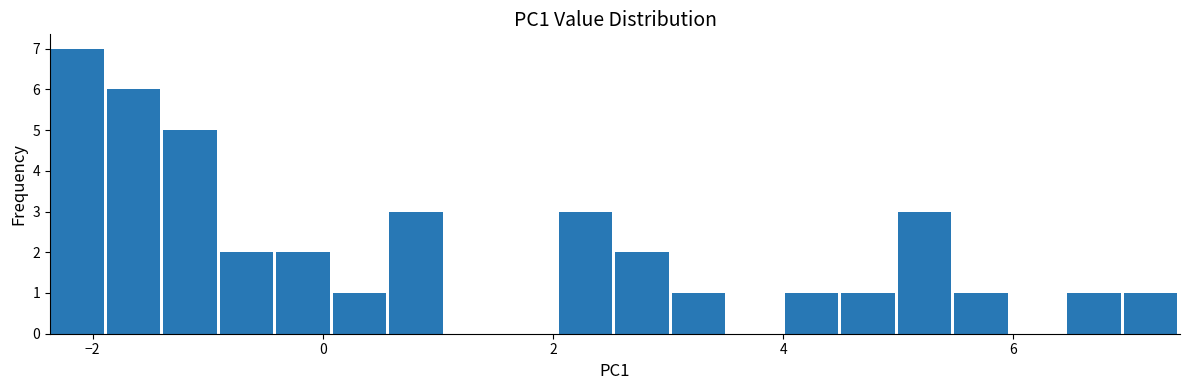

Around what value on the x-axis is the tallest bar? Give the approximate position of its centre, as read against the axis.

-2.2